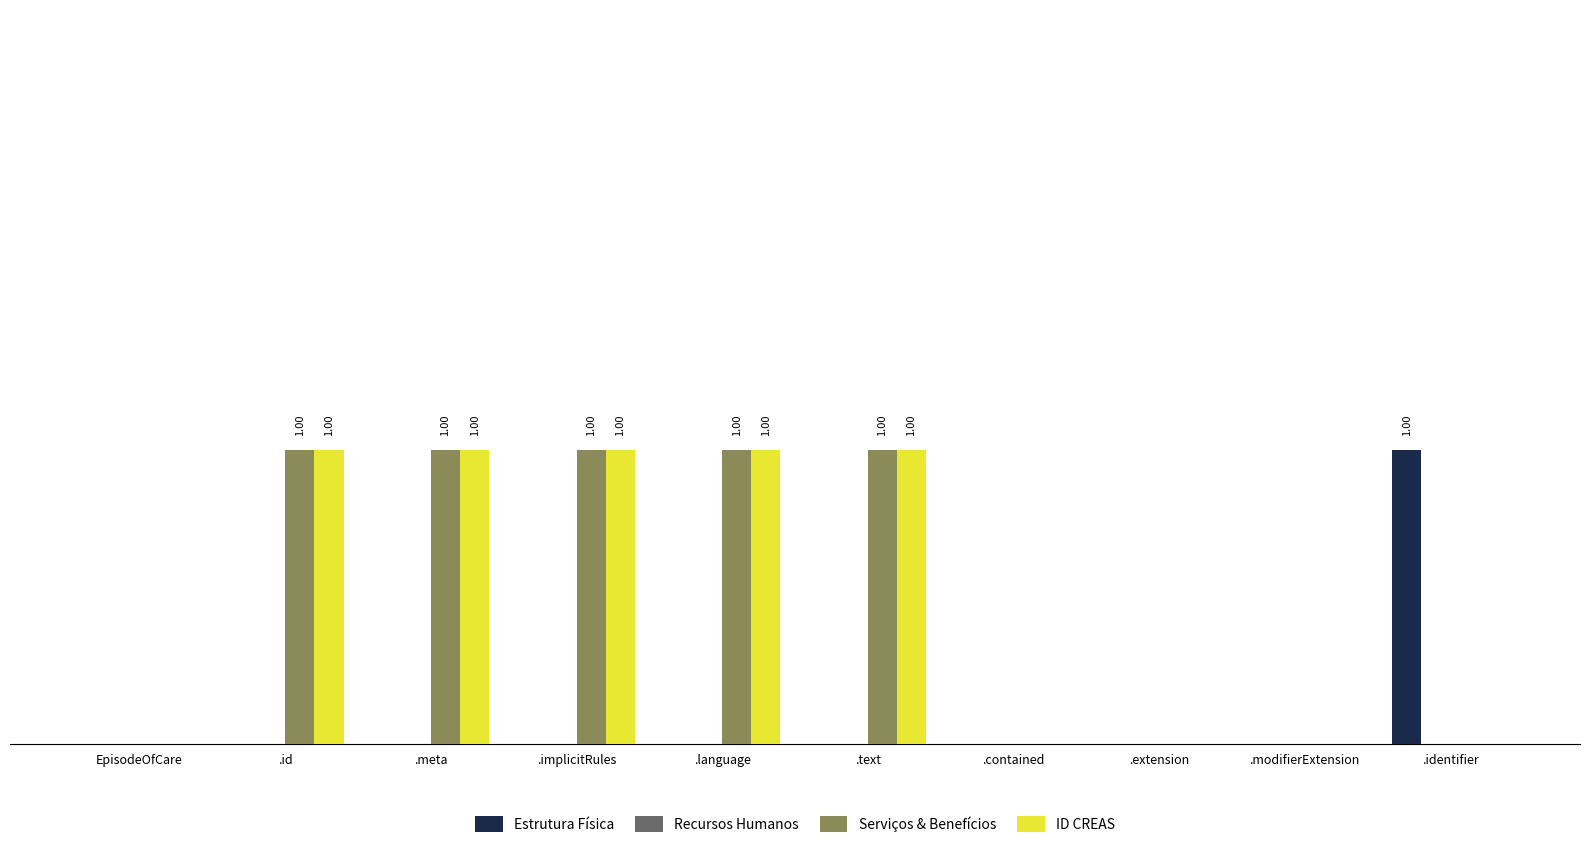

Does the chart contain stacked bars?

No